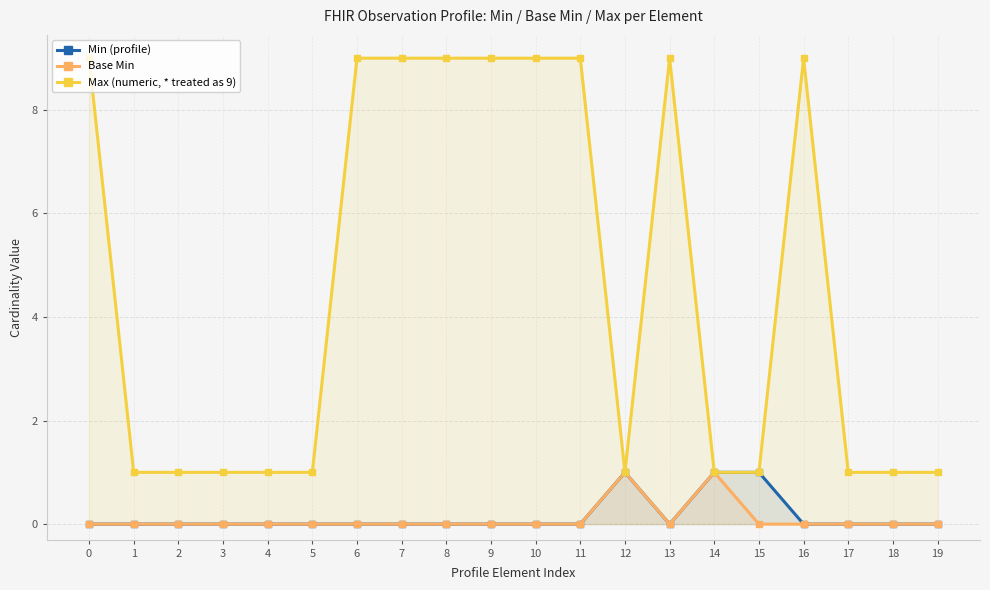

How many lines are shown in the chart?

3